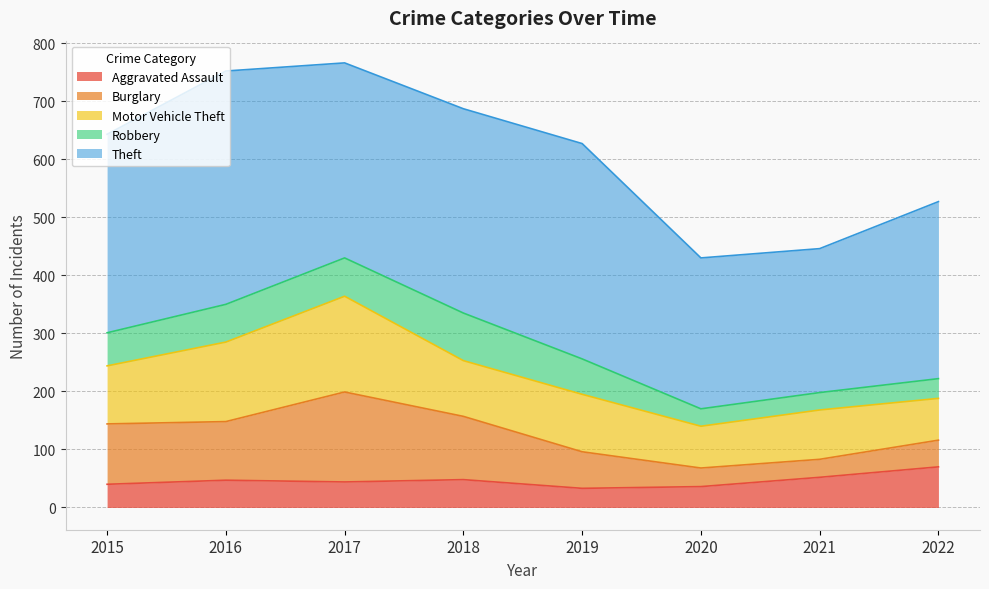

What is the minimum value for Aggravated Assault?

33